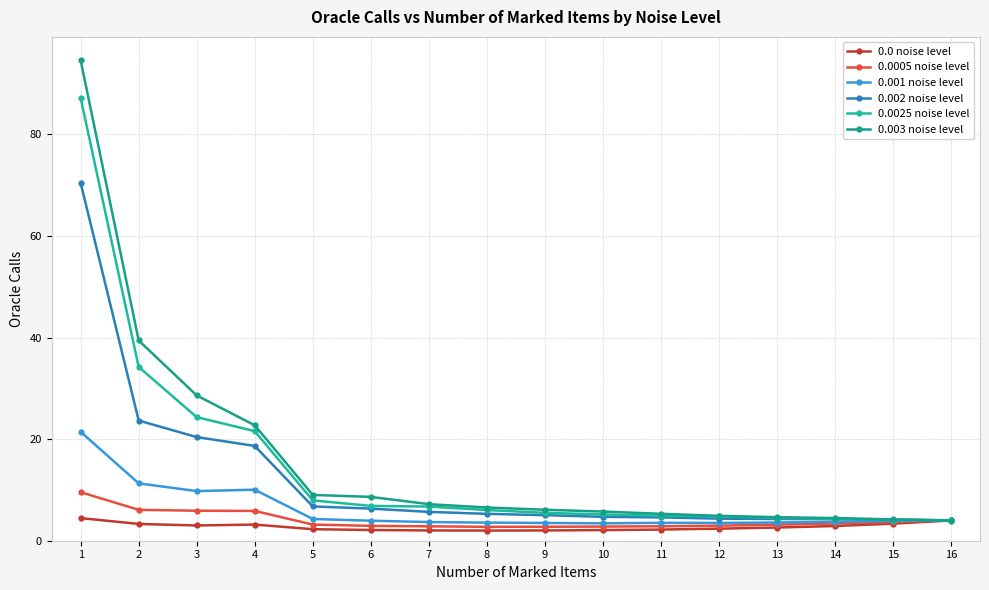

The 0.0 noise level series shows 2.0 at 9. True or false?

True